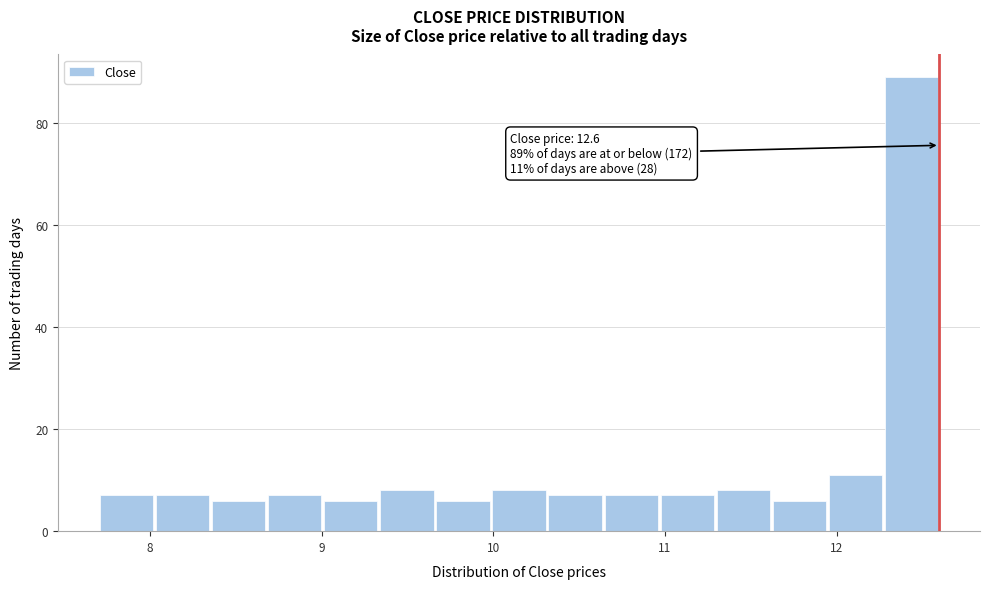

Read against the x-axis, roughly where is the centre of the tallest bar?

12.4